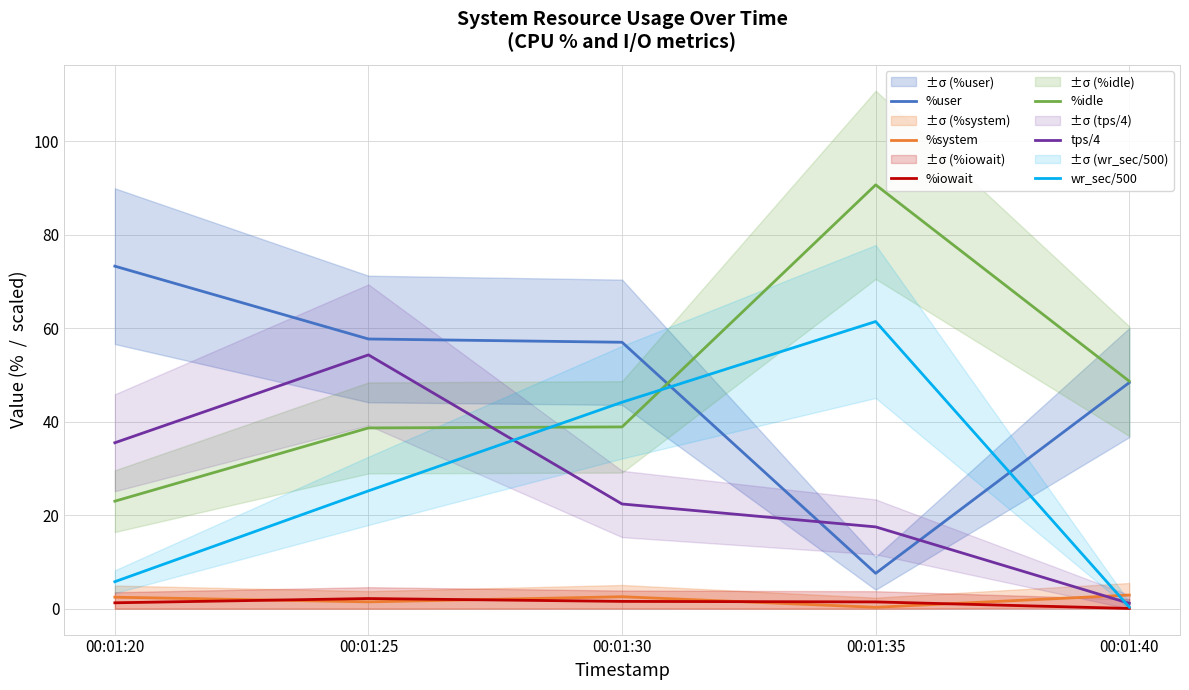

Where does the %user series first go above 57?

00:01:20